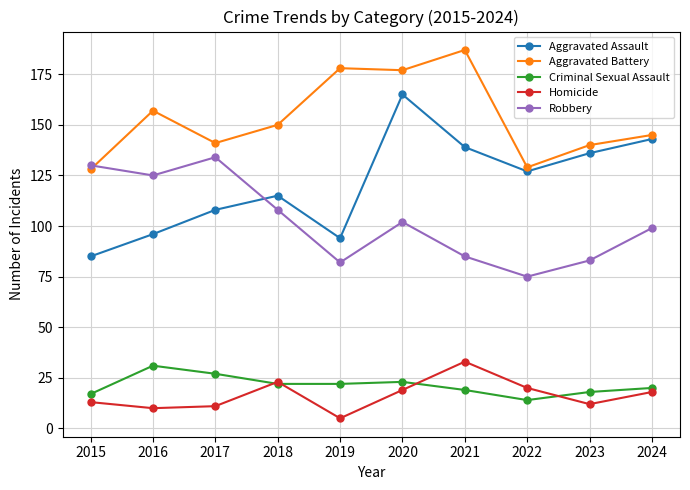

At how many categories does at least one series exceed 70?

10